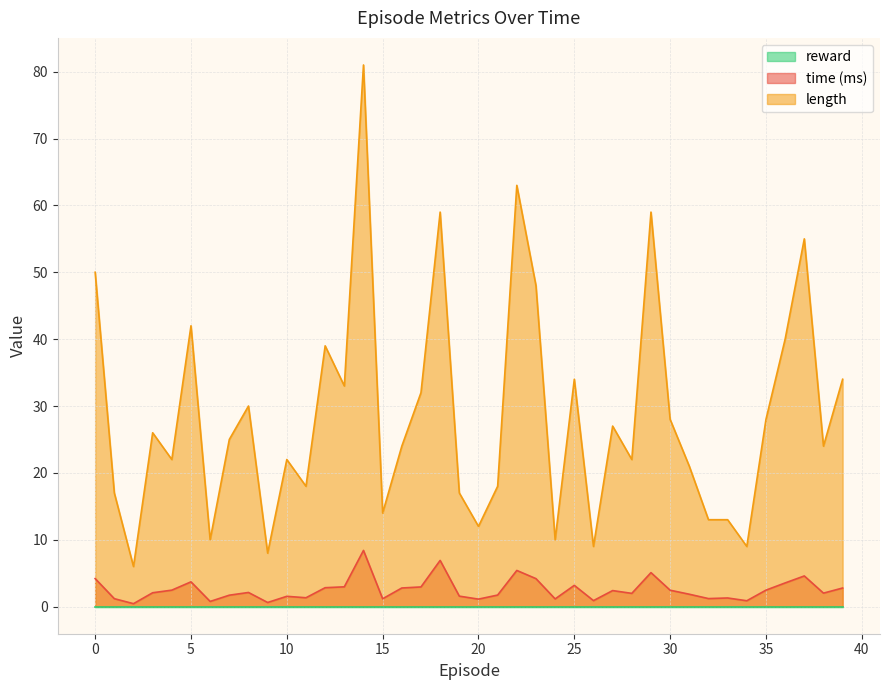

Where is the first local minimum for length?

2